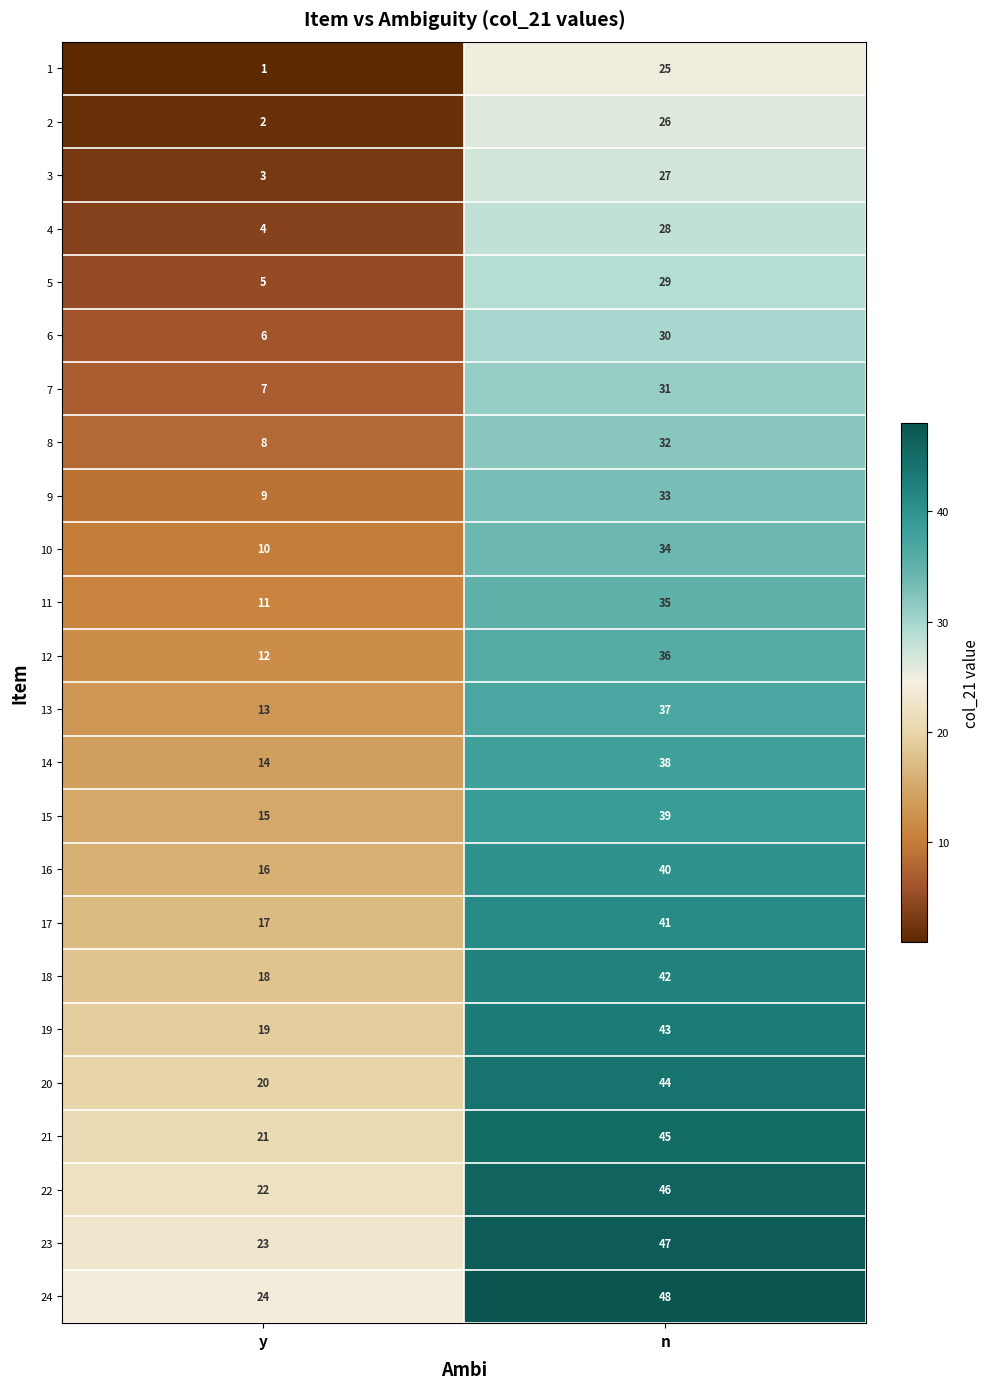

What is the total value across all series at y?

300